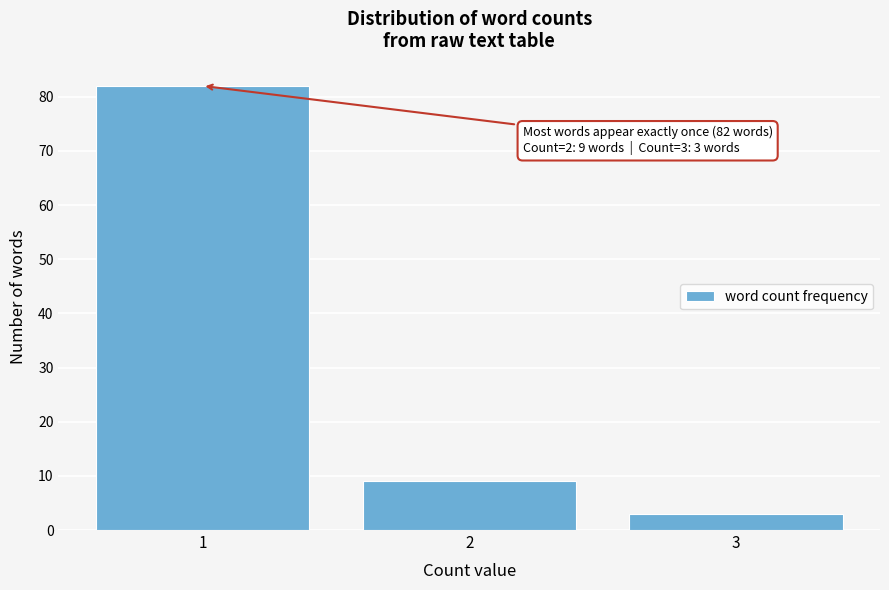

Reading left to right, extract all data points from this chart.

82	9	3